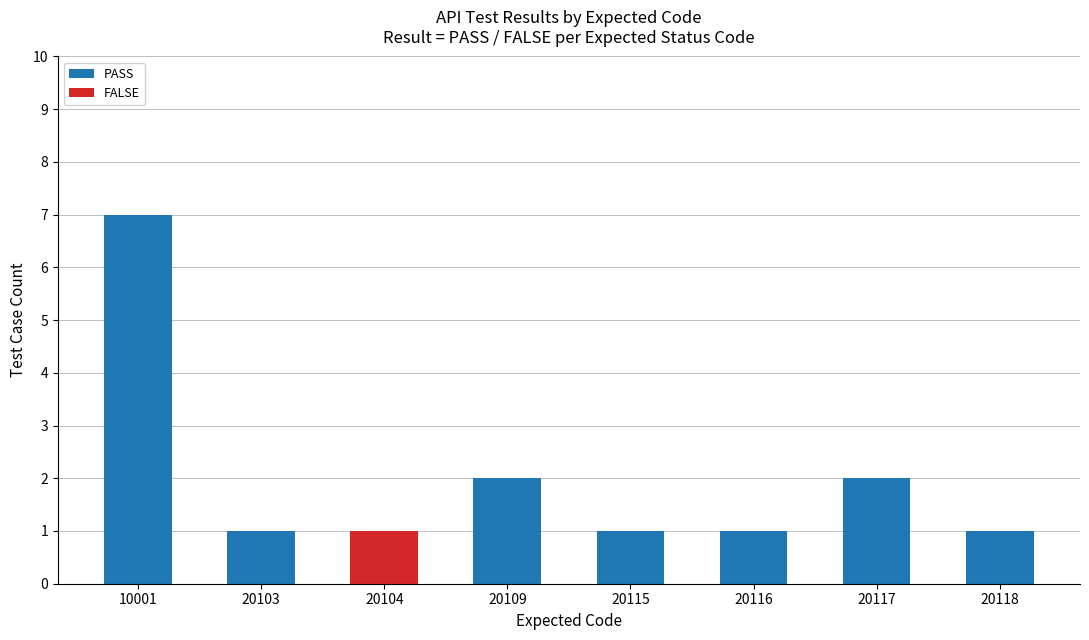

Read the PASS value at 20118.

1